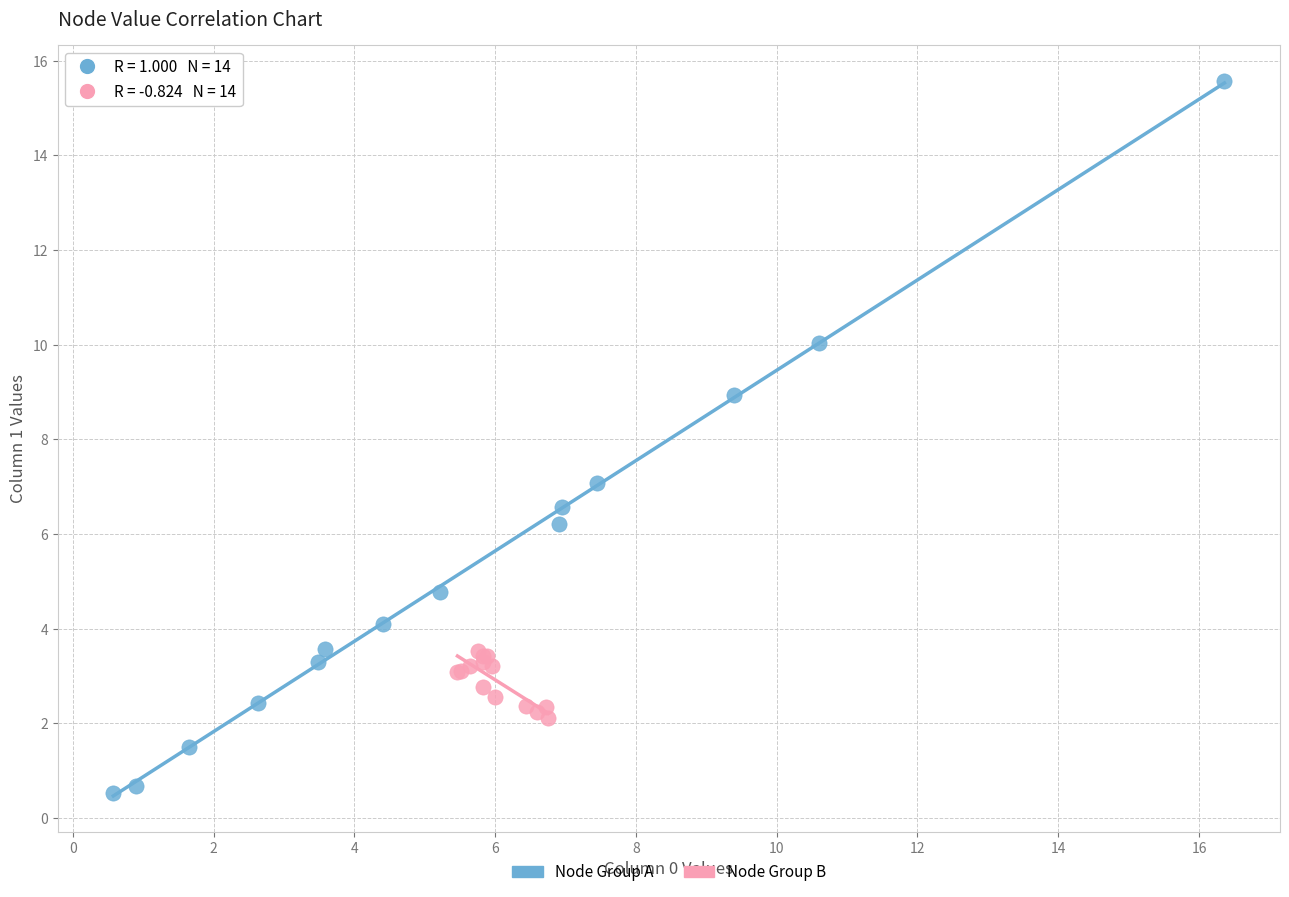

Which series reaches the maximum Y coordinate?

Node Group A